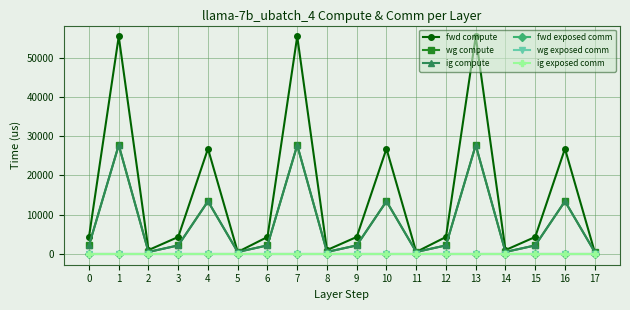

Does the chart have visible grid lines?

Yes